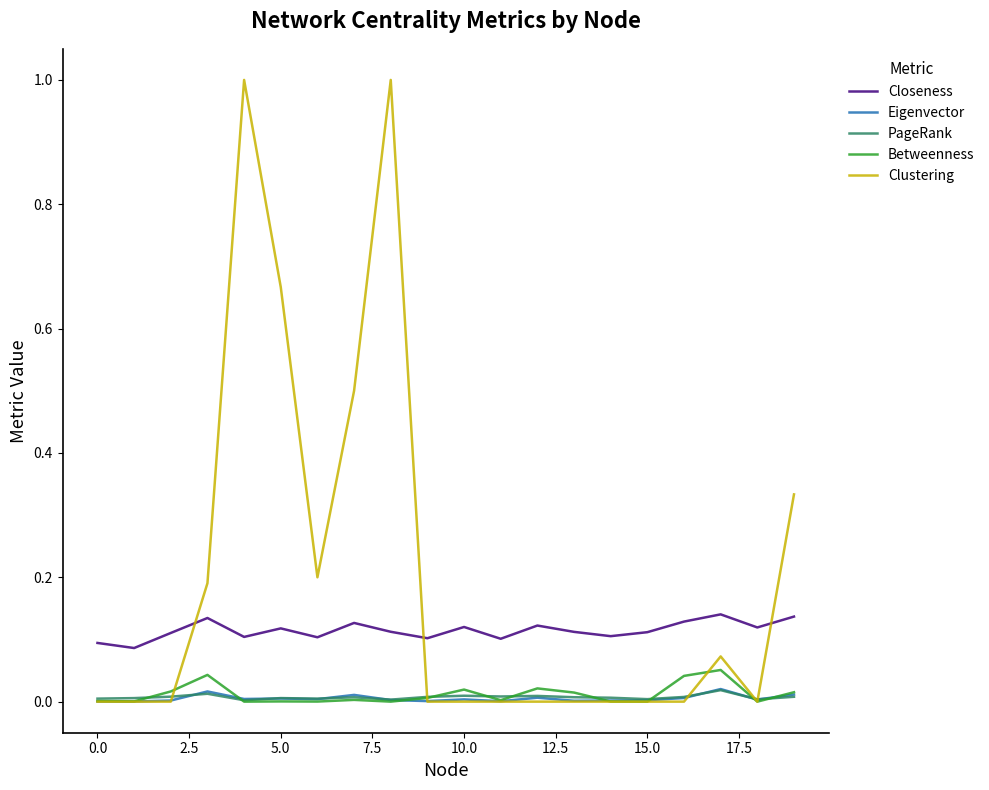

Which series has the largest total across all categories?

Clustering